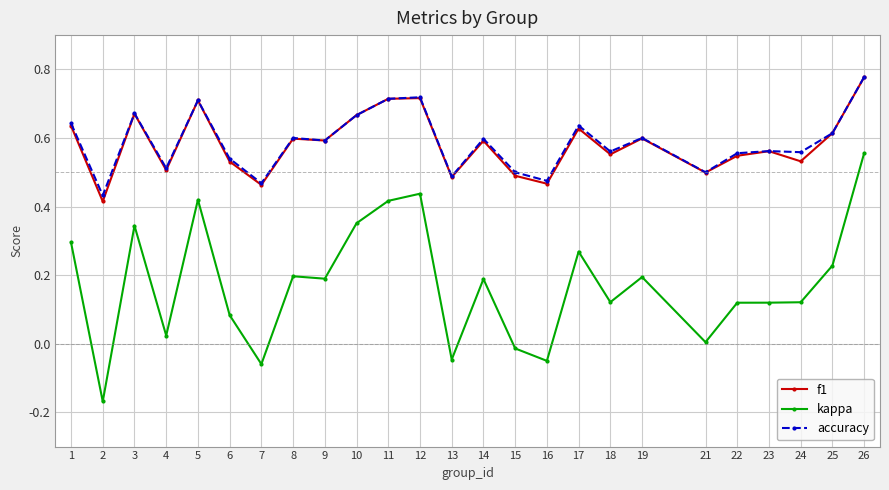

True or false: f1 has more than 1 points higher than both neighbors.

True